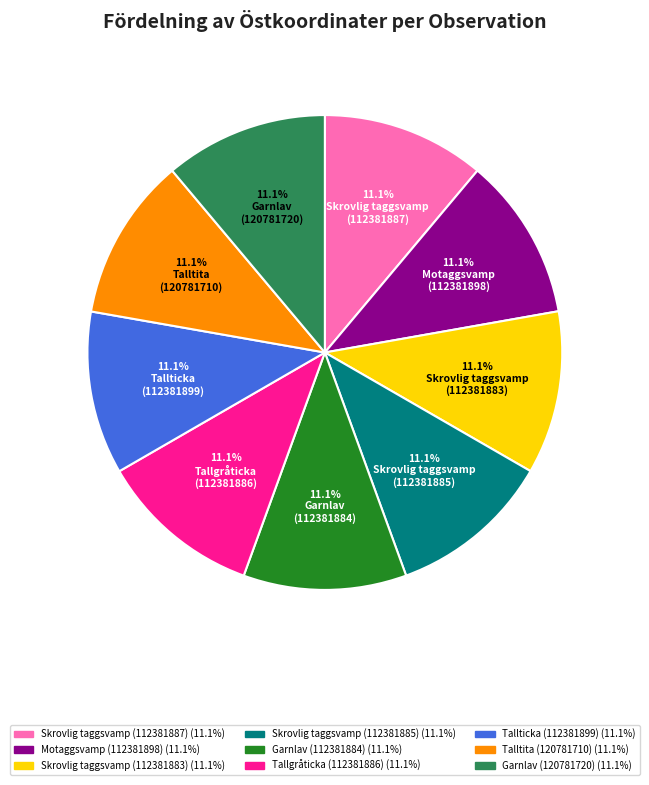

Approximately how many times larger is the value at Tallticka (112381899) compared to Skrovlig taggsvamp (112381887)?

1.0